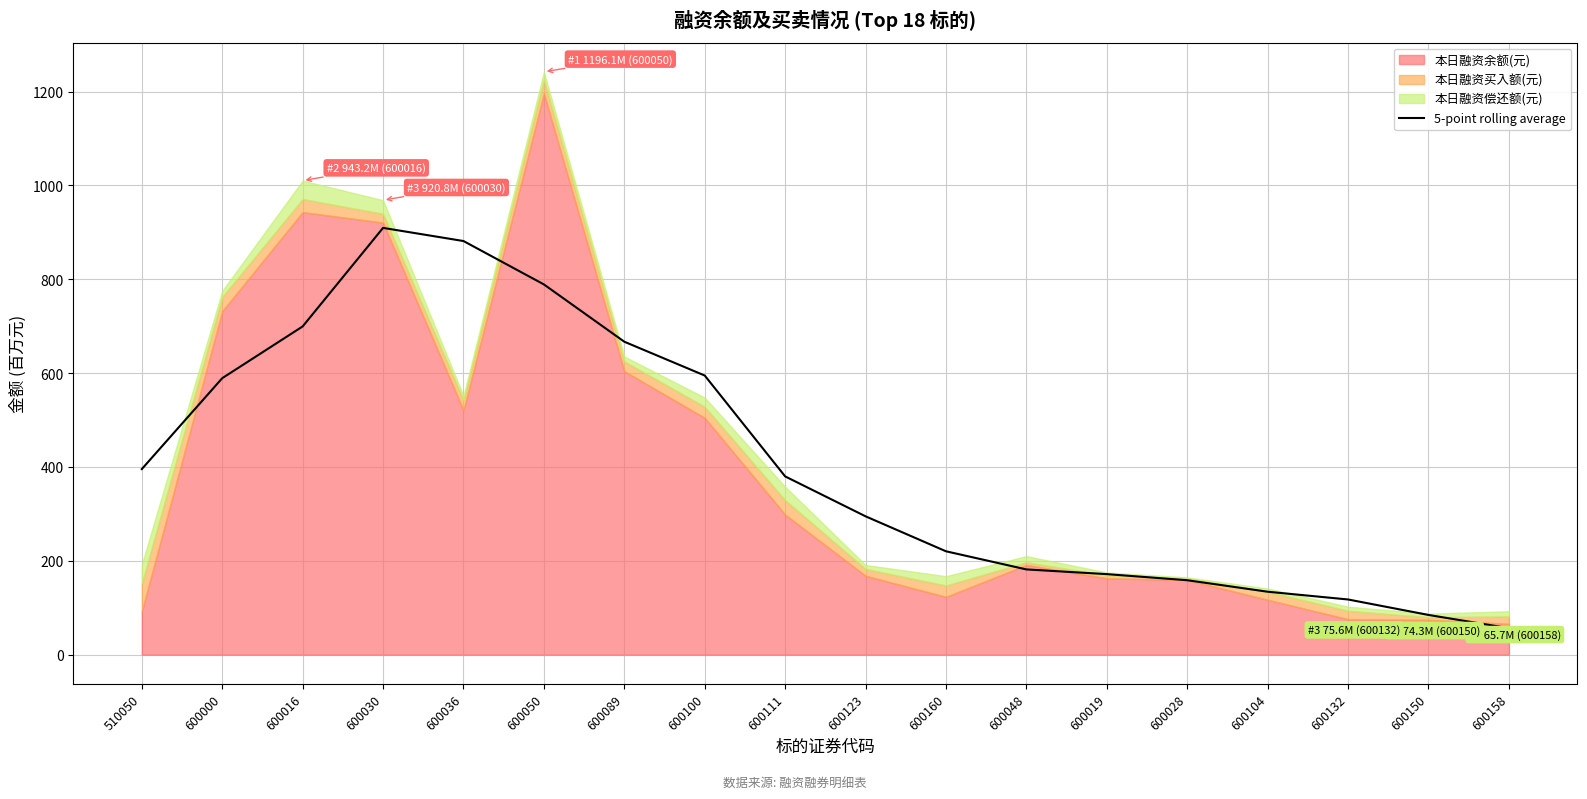

True or false: the data shows 234.0 at 600050.

False